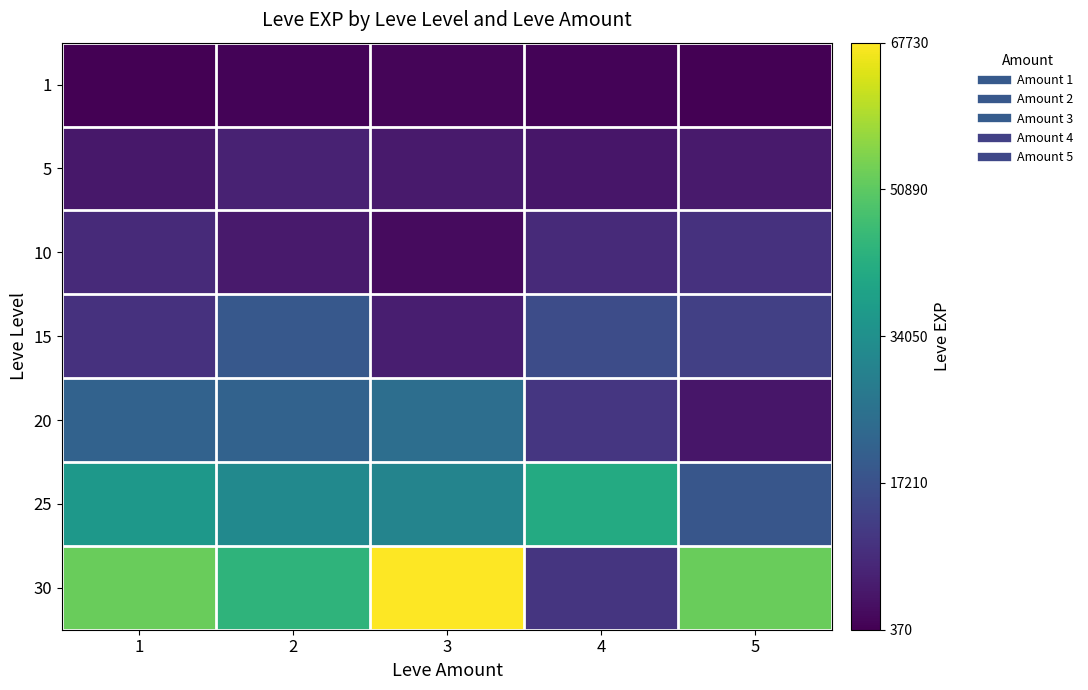

Reading left to right, transcribe all the data shown in this chart.

1: 1=630	2=900	3=1160	4=900	5=370
5: 1=4660	2=6840	3=5220	4=4410	5=5220
10: 1=8430	2=5330	3=2230	4=8430	5=9990
15: 1=10100	2=18910	3=6110	4=15980	5=13040
20: 1=21600	2=21600	3=24710	4=10970	5=4440
25: 1=36390	2=32460	3=30820	4=41630	5=18490
30: 1=52220	2=44230	3=67730	4=10740	5=52220